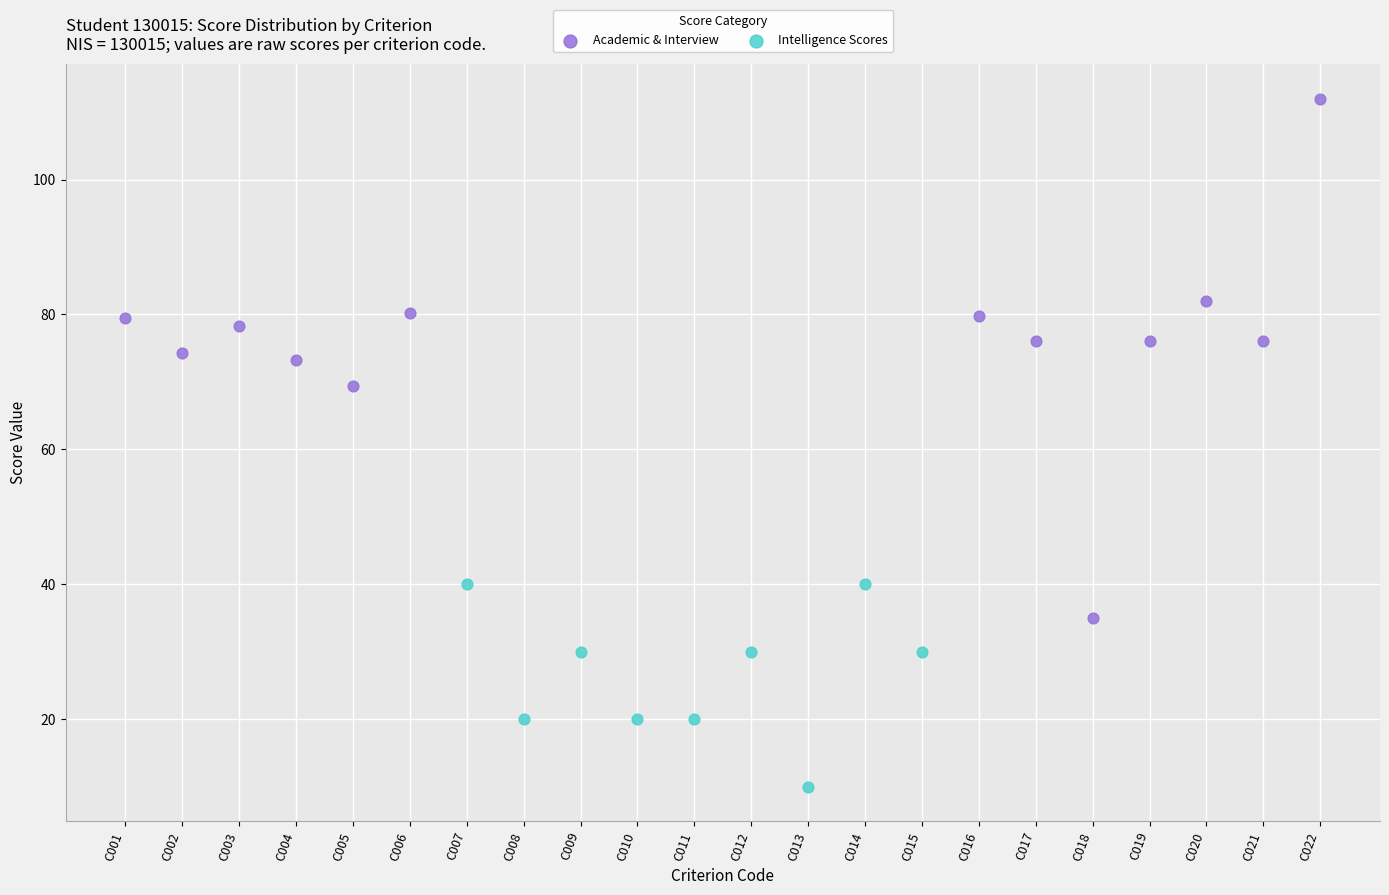

Which series has the widest spread of Y values?

Academic & Interview